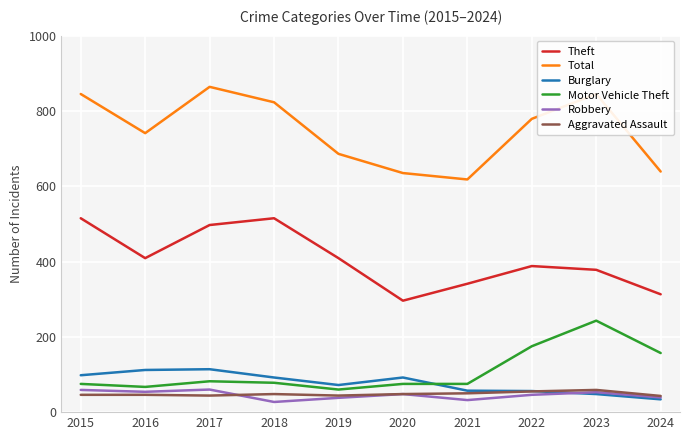

True or false: Total and Robbery intersect in this chart.

False